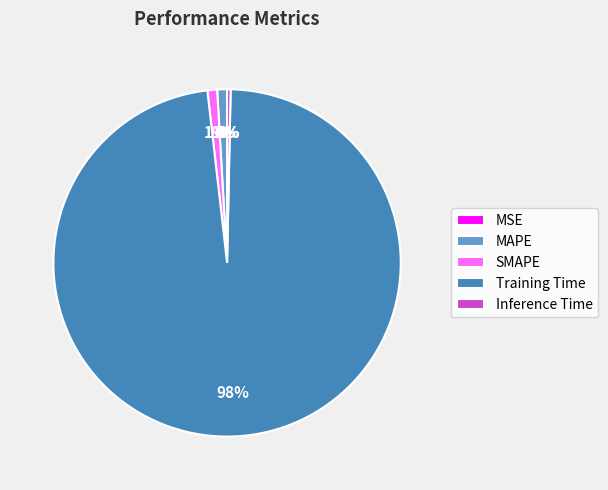

What is the largest slice in the pie chart?

Training Time